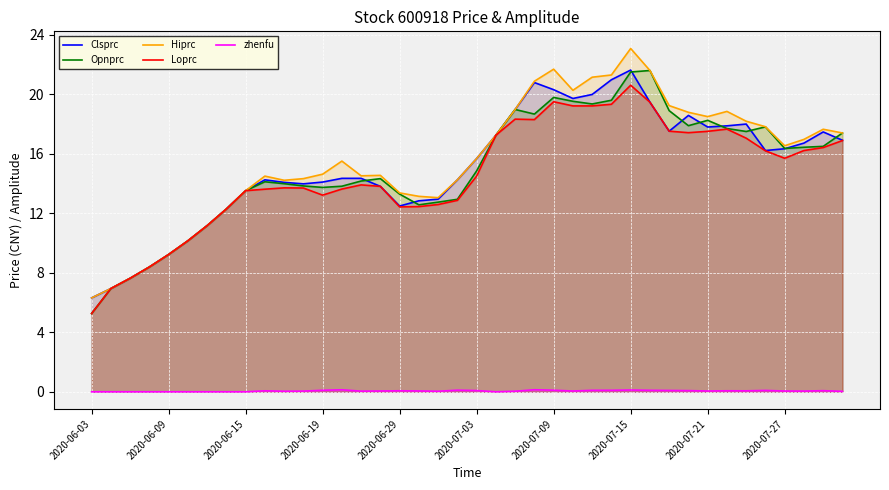

The Hiprc series shows 13.4 at 2020-06-29. True or false?

True